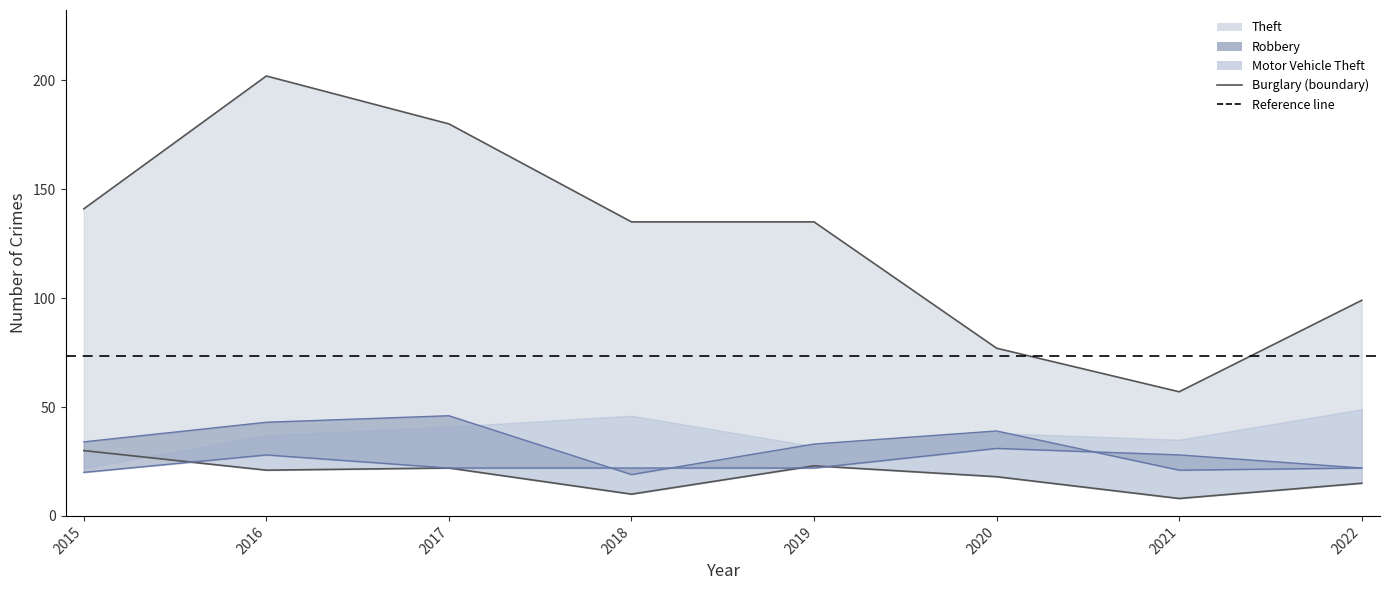

True or false: Robbery (line) and Burglary (line) cross at least once.

False